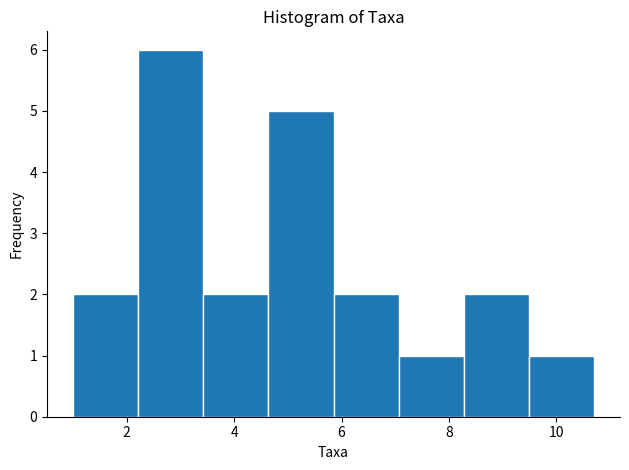

Reading left to right, list every bar in this chart as the range it spans on the x-axis followed by its height. Neither the bar edges nor the heights are printed on the chart, so give them approximately, as read against the axes.

1.0 to 2.2: 2
2.2 to 3.4: 6
3.4 to 4.6: 2
4.6 to 5.8: 5
5.8 to 7.0: 2
7.0 to 8.2: 1
8.2 to 9.4: 2
9.4 to 10.8: 1